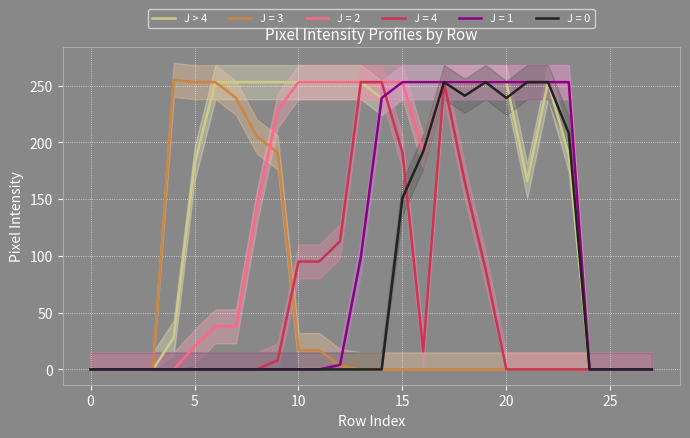

Is it true that the value at 12 is 253?

True